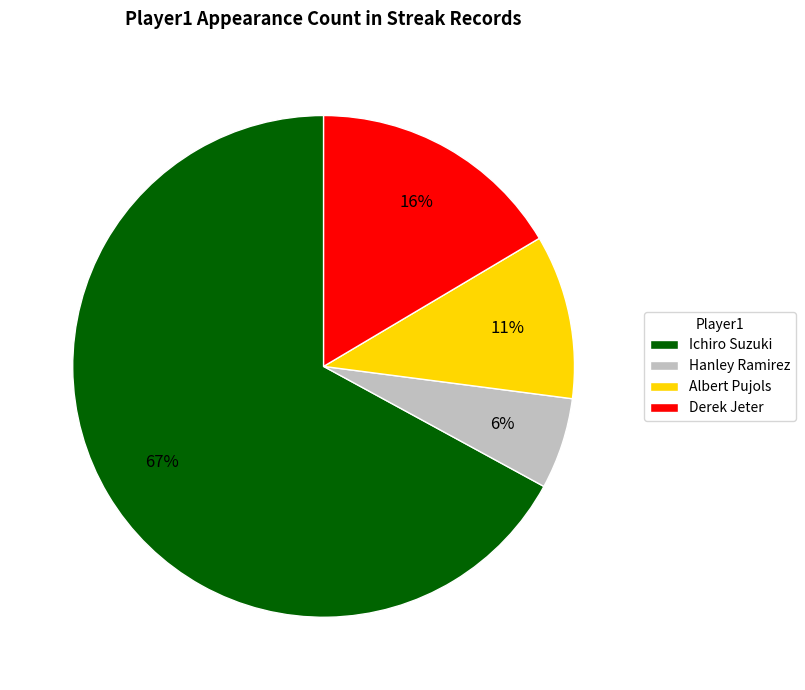

Approximately how many times larger is the value at Derek Jeter compared to Ichiro Suzuki?

0.2